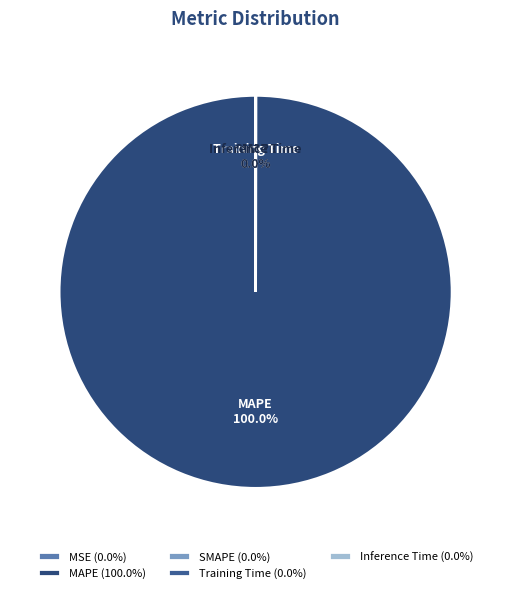

Is there a majority slice in this chart?

Yes